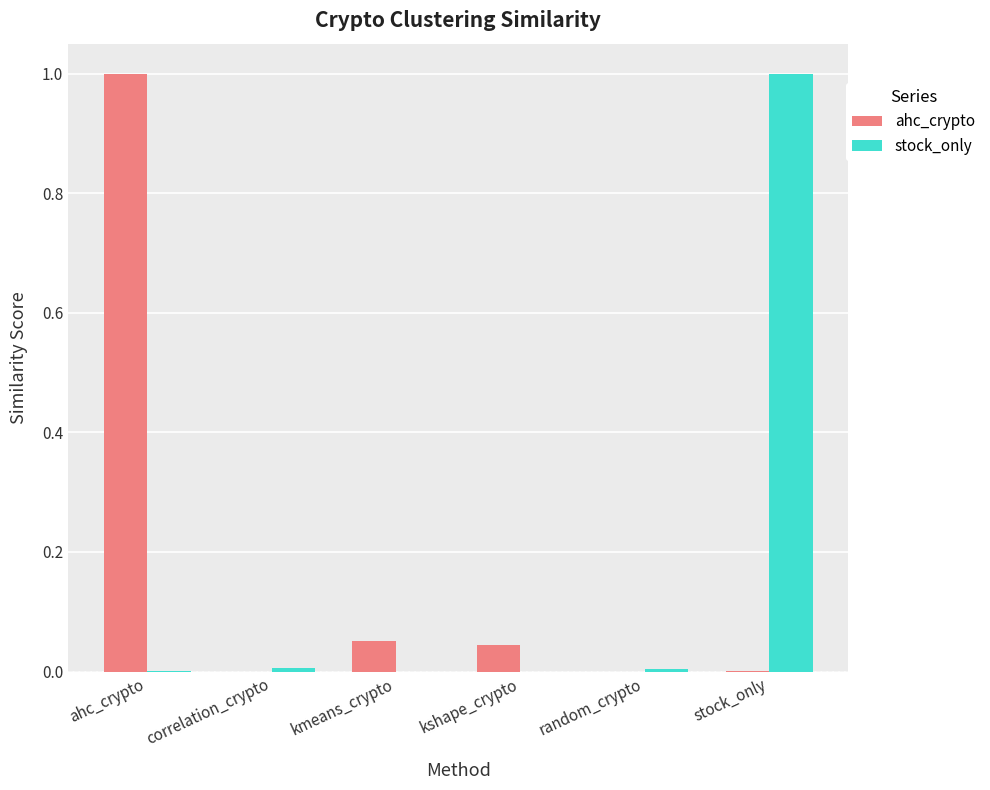

What is the spread (max minus min) of values at stock_only?

1.0